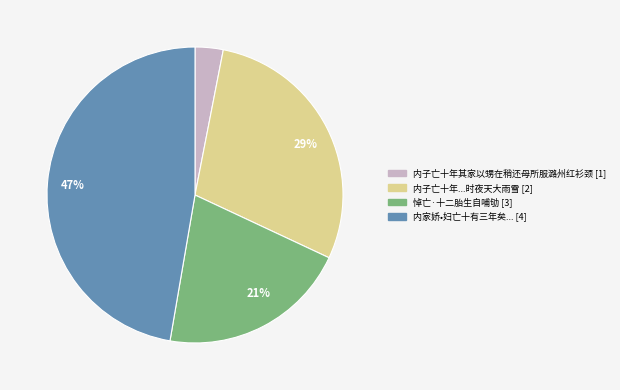

To the nearest percent, what is the difference between the largest and smallest slice percentages?

44%